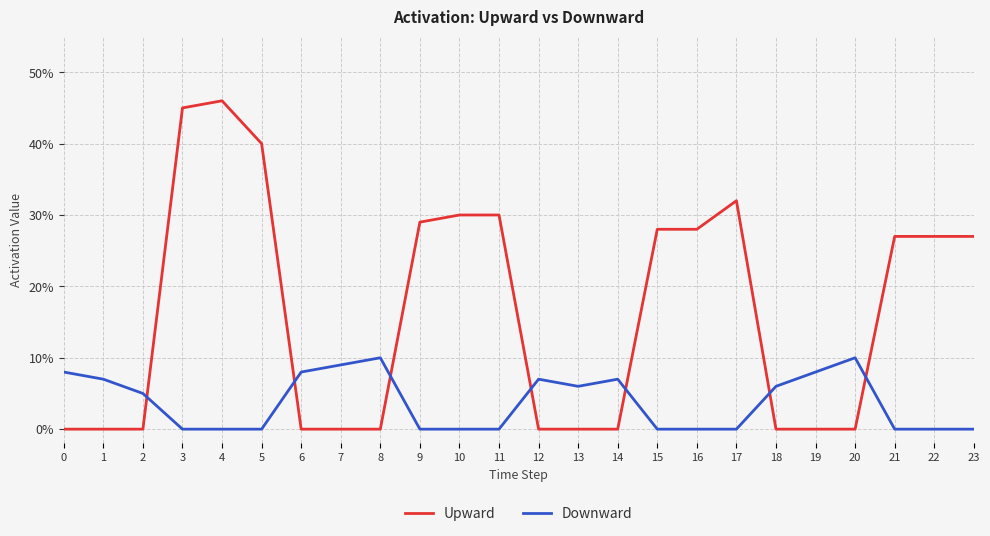

What are all the series names shown in the legend?

Upward, Downward